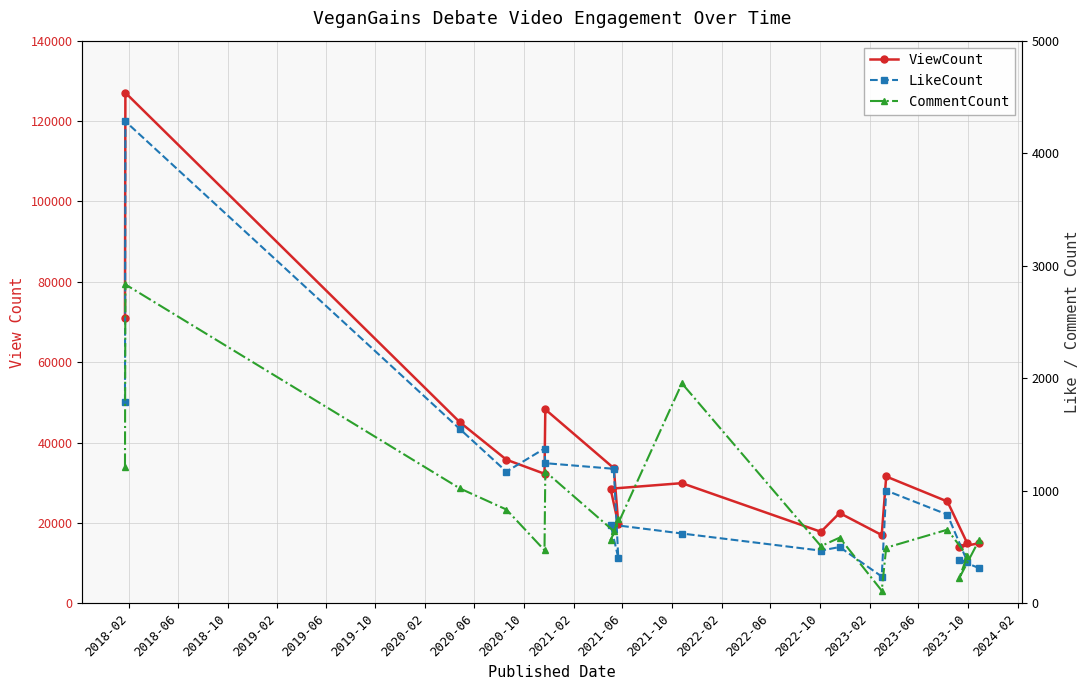

What is the value of the CommentCount point at the 11th from the left?

509